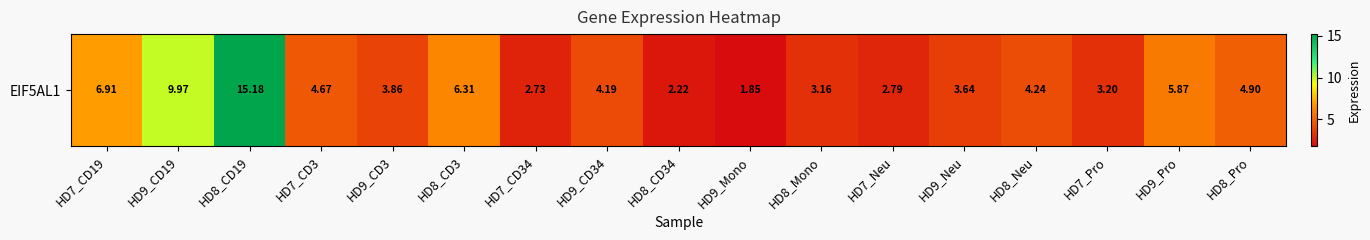

Which has a higher value, HD7_Pro or HD7_CD3?

HD7_CD3